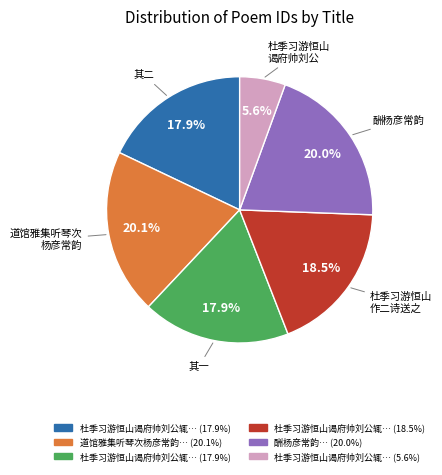

Is there a majority slice in this chart?

No